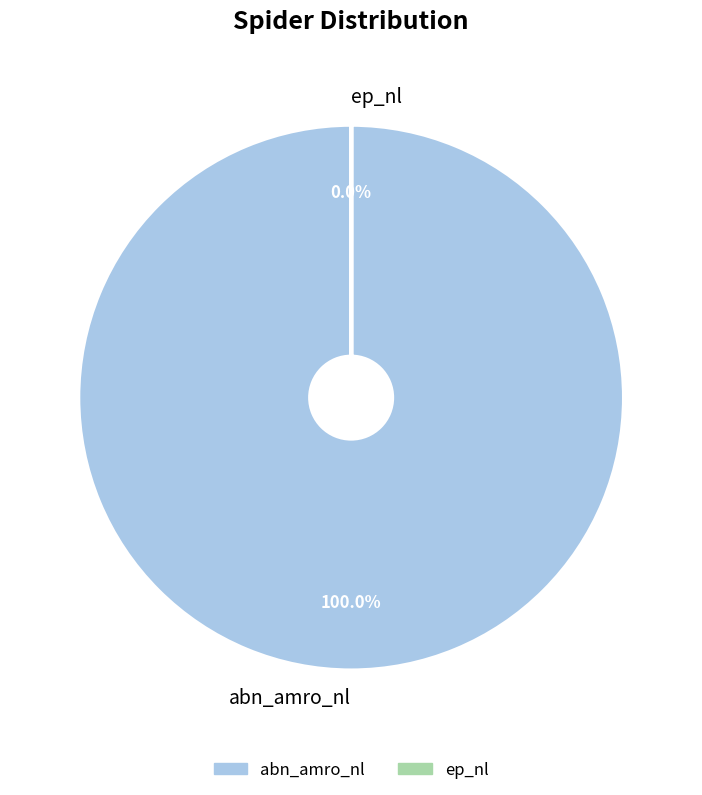

Rank the categories by value from highest to lowest.

abn_amro_nl, ep_nl